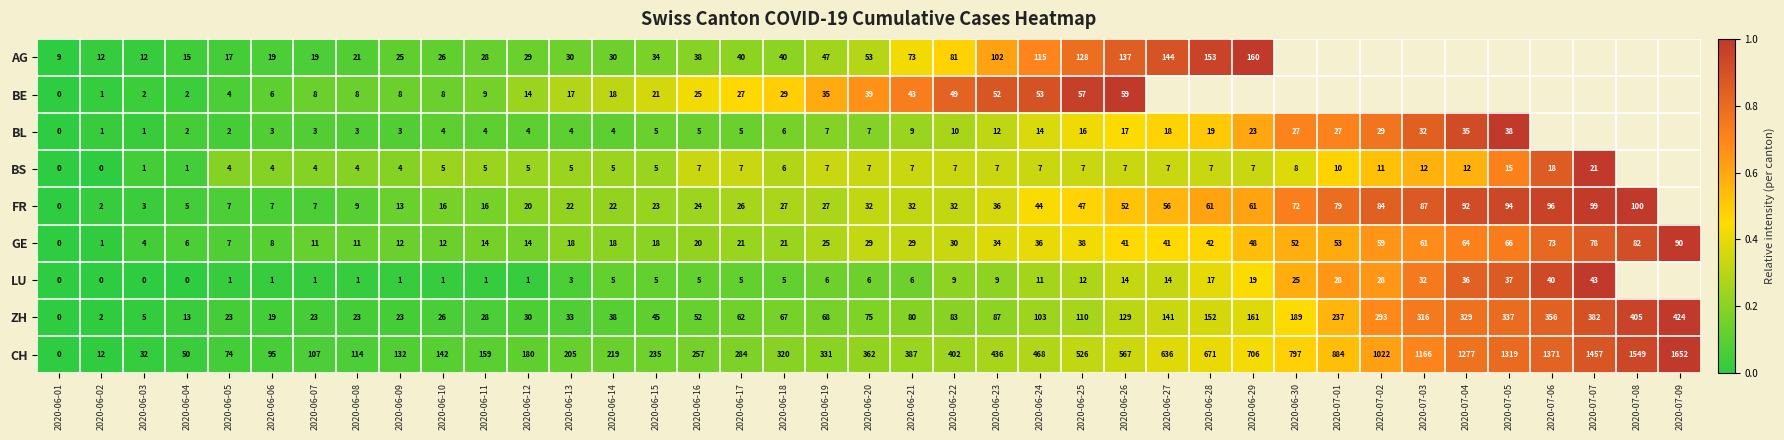

The LU series shows 1 at 2020-06-13. True or false?

False